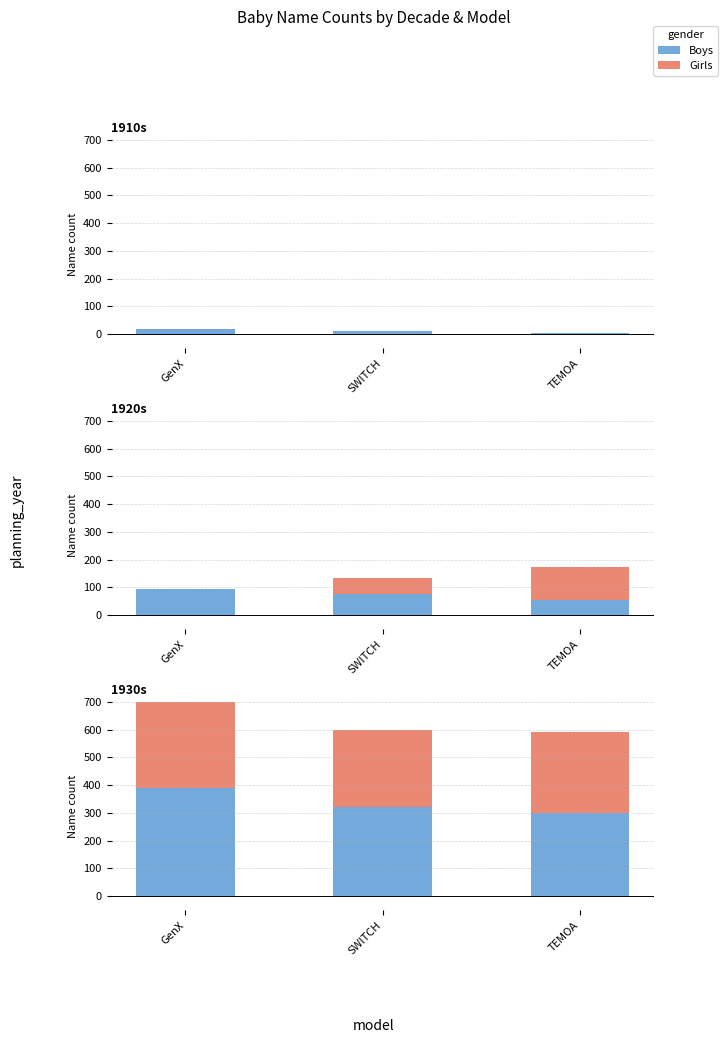

Between GenX and SWITCH, which is larger?

GenX